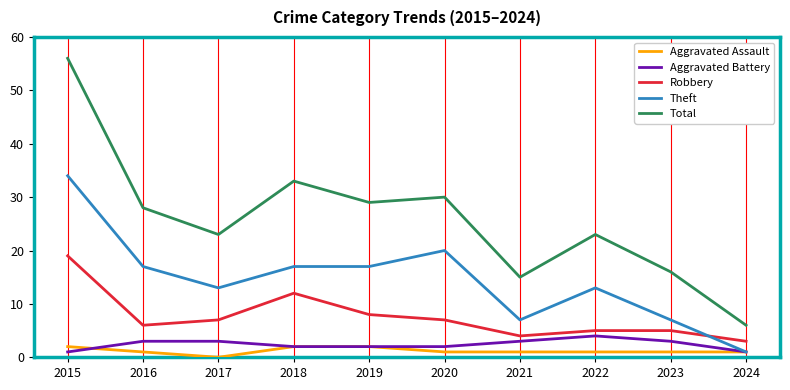

Reading left to right, transcribe all the data shown in this chart.

Aggravated Assault: 2	1	0	2	2	1	1	1	1	1
Aggravated Battery: 1	3	3	2	2	2	3	4	3	1
Robbery: 19	6	7	12	8	7	4	5	5	3
Theft: 34	17	13	17	17	20	7	13	7	1
Total: 56	28	23	33	29	30	15	23	16	6